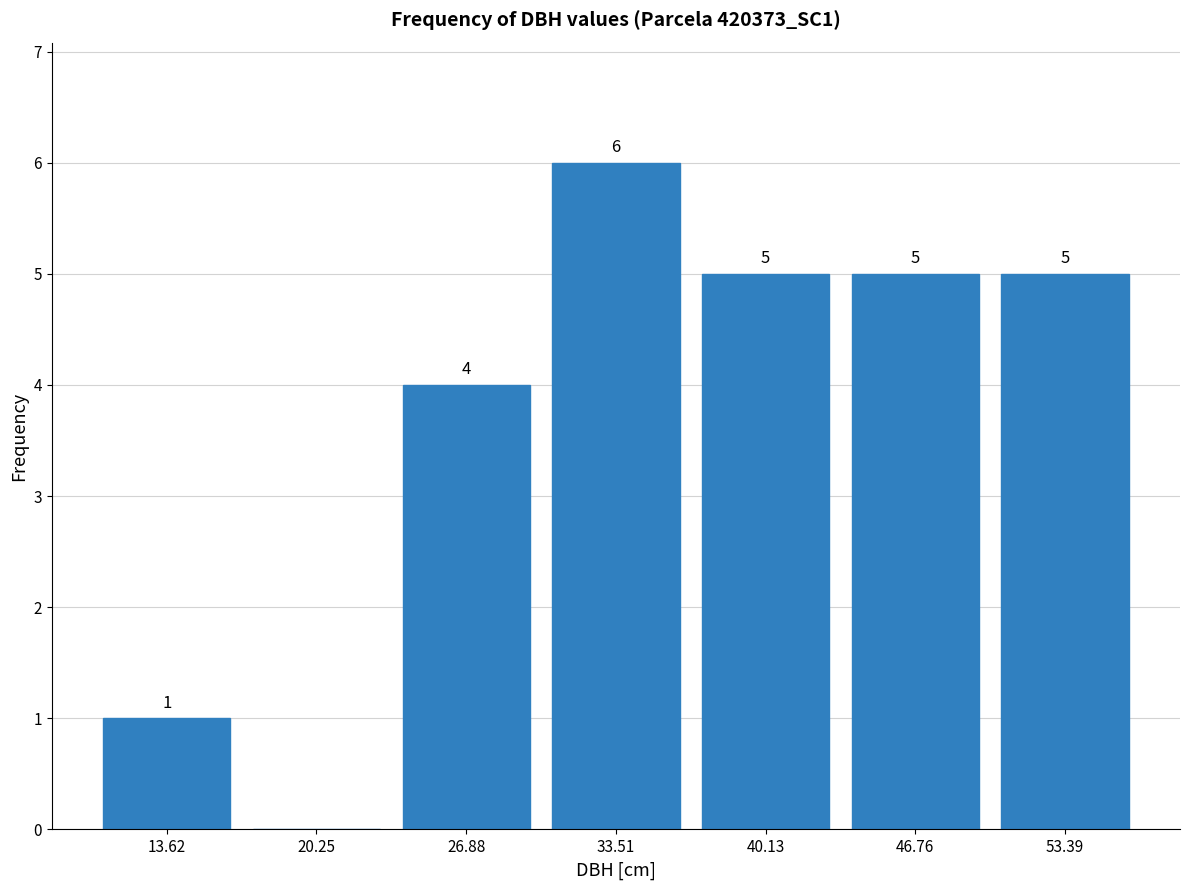

Over which range of the x-axis is the bar tallest?

30 to 37